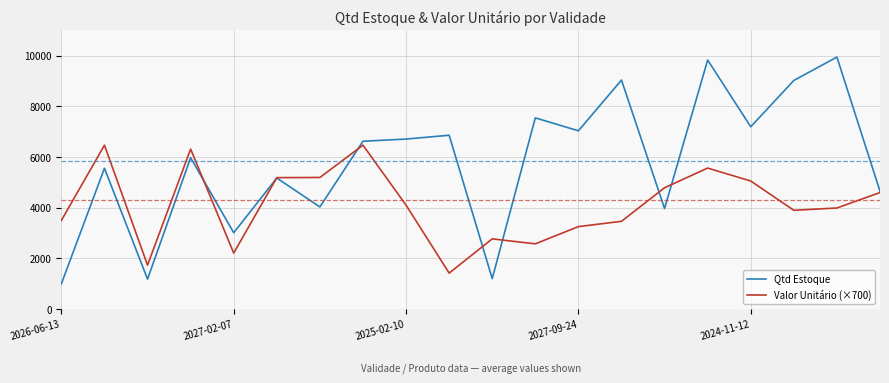

Which series has the largest range (max minus min)?

Qtd Estoque